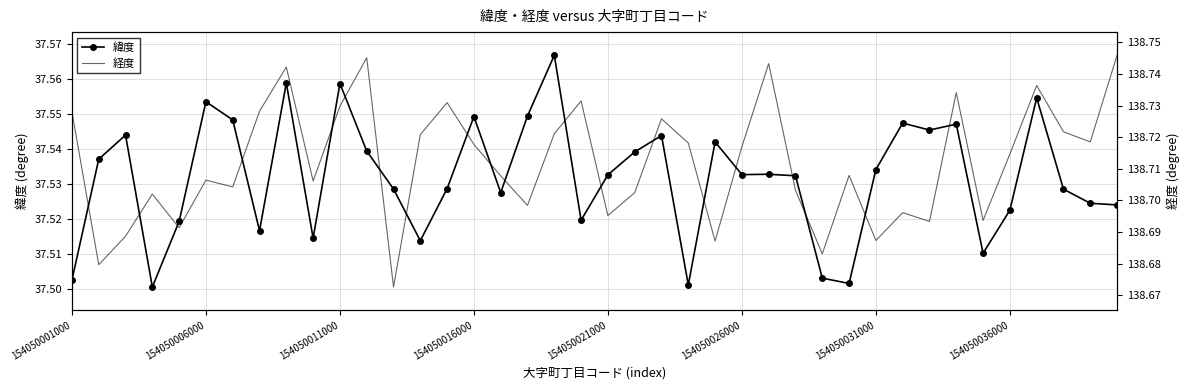

Rank the series by their maximum value, from highest to lowest.

経度, 緯度